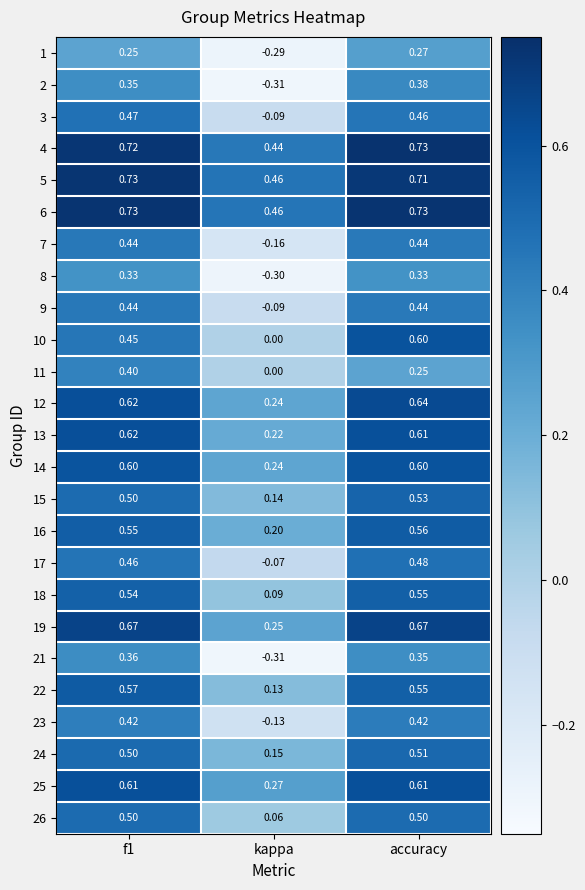

At which label does 16 reach its peak?

accuracy